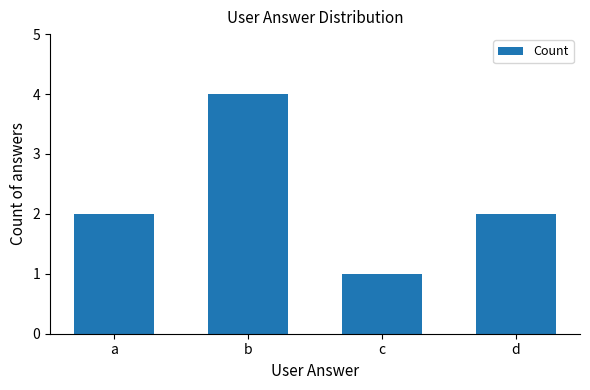

What value does the data have at d?

2